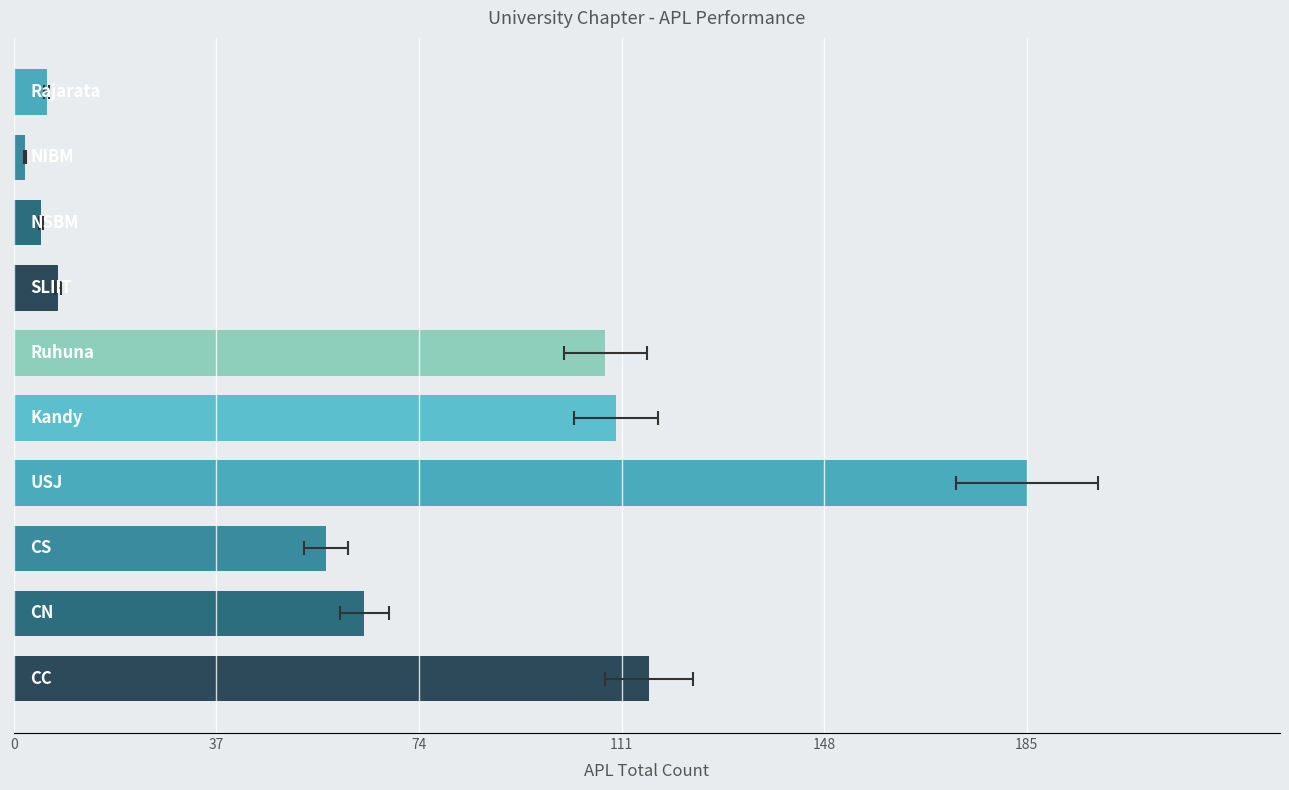

What is the average value?

66